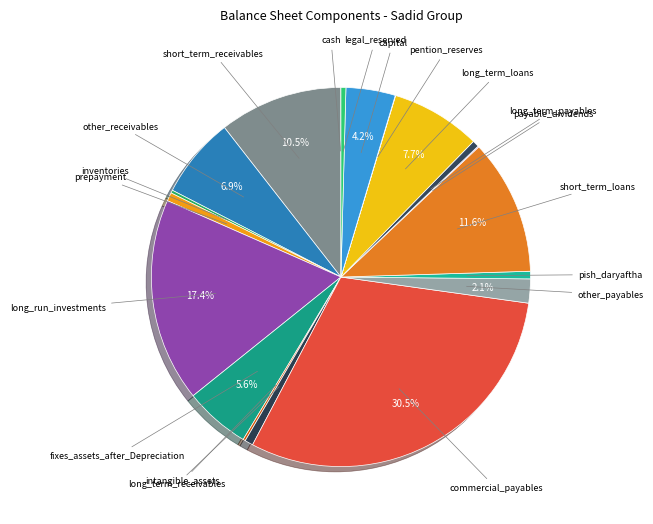

To the nearest percent, what is the average slice percentage?

5%